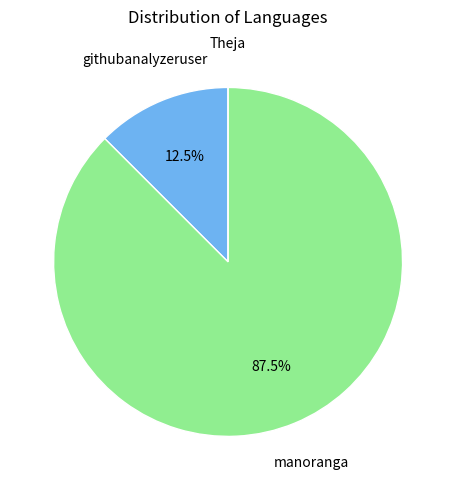

To the nearest percent, what is the average slice percentage?

33%